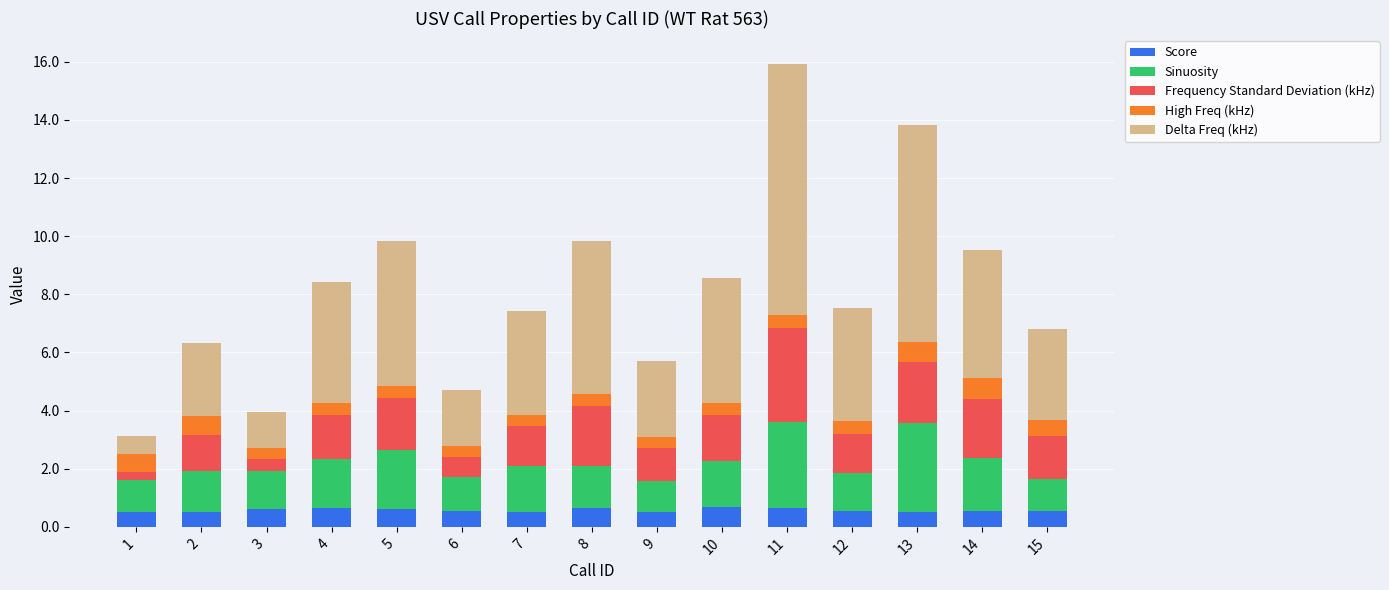

What is the sum of all Score values?

8.5